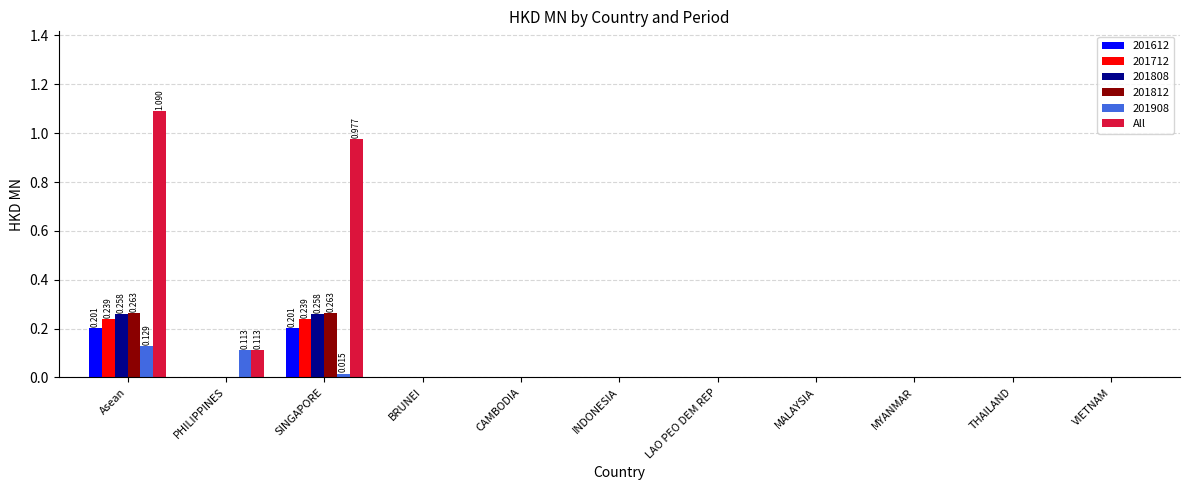

Count the number of data series in this chart.

6